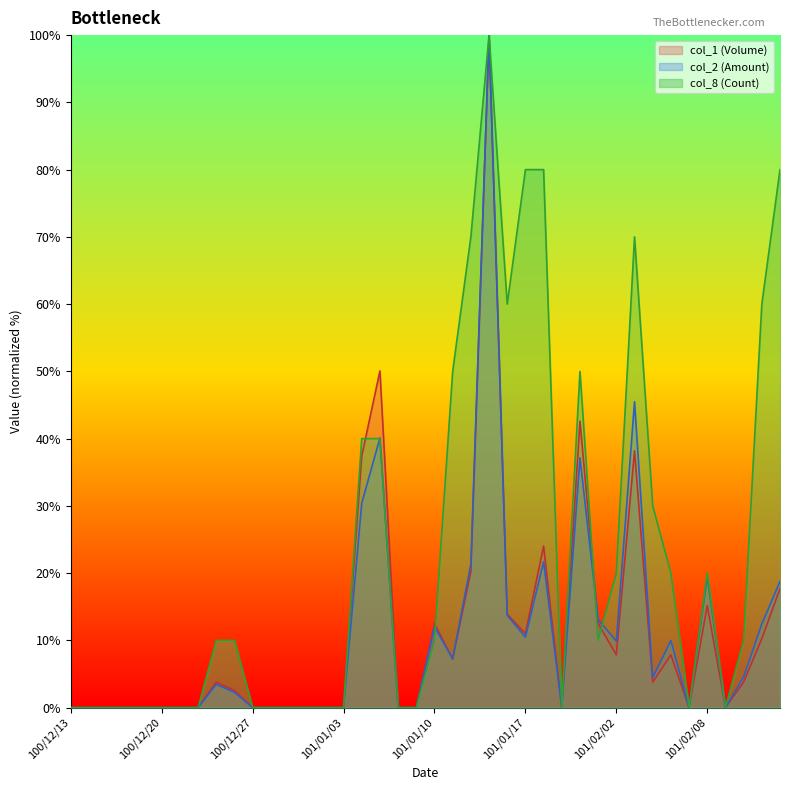

What is the sum of all col_8 values?

920.0